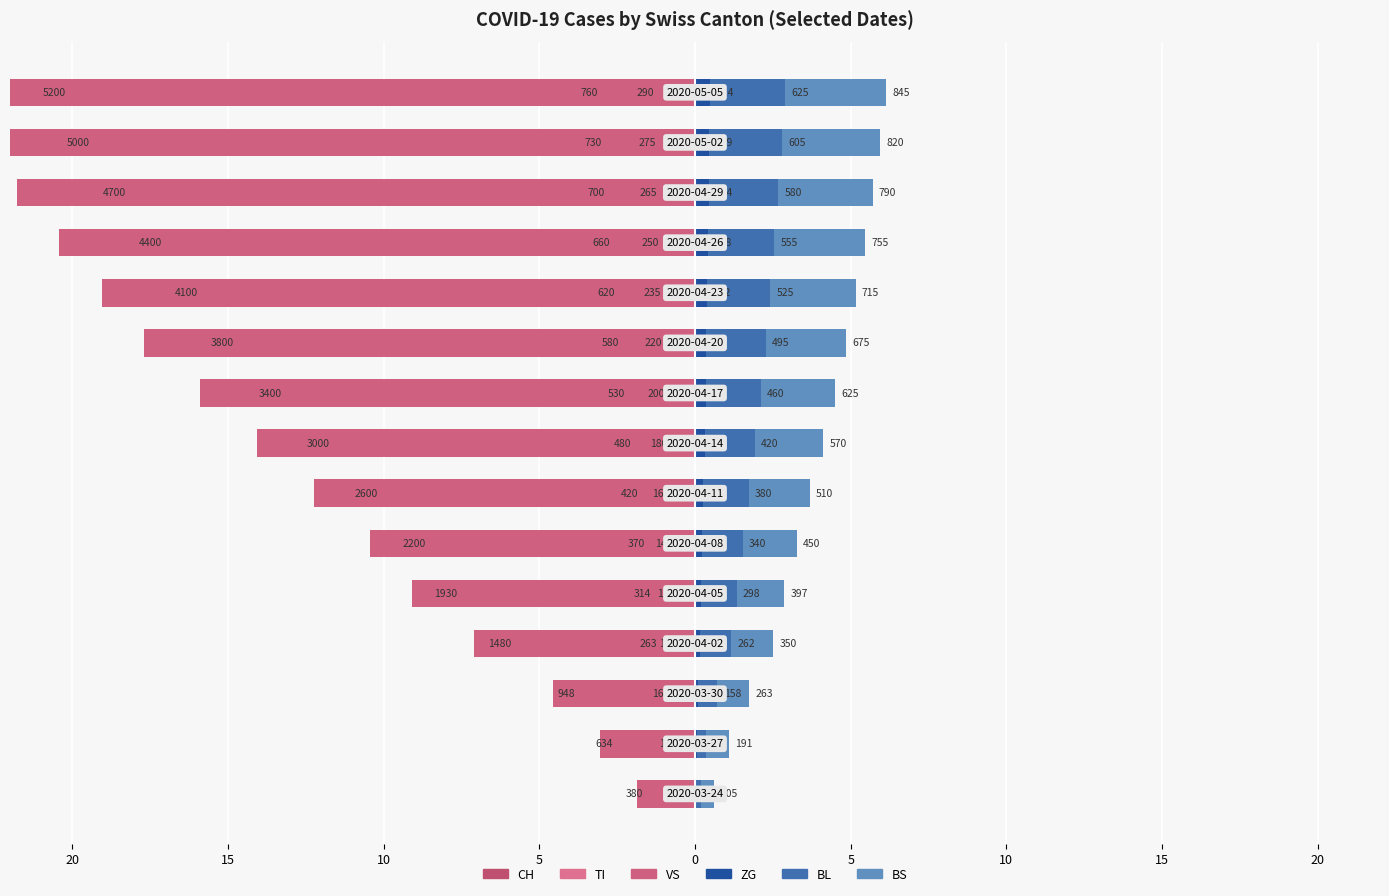

Is the value of BS at 15 greater than the value of VS at 5?

Yes